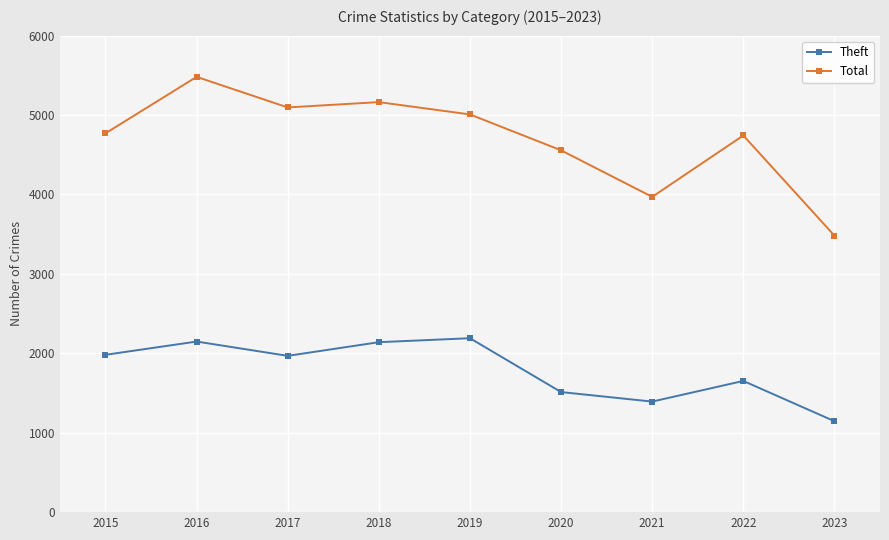

What is the difference between the highest and lowest values at 2018?

3023